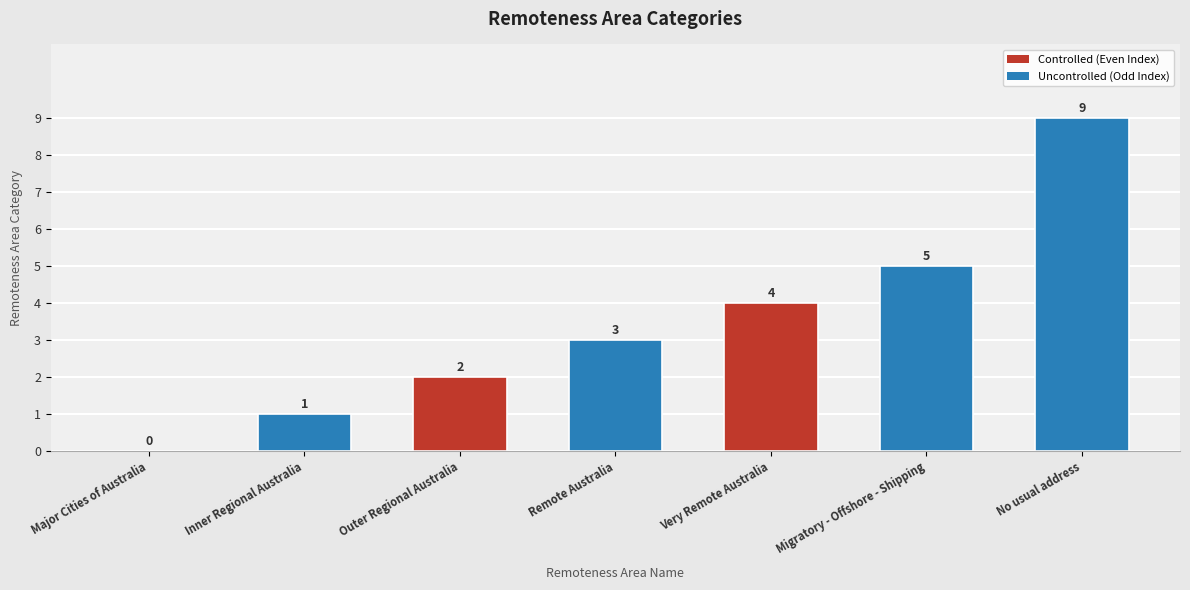

Reading right to left, transcribe all the data shown in this chart.

No usual address=9	Migratory - Offshore - Shipping=5	Very Remote Australia=4	Remote Australia=3	Outer Regional Australia=2	Inner Regional Australia=1	Major Cities of Australia=0